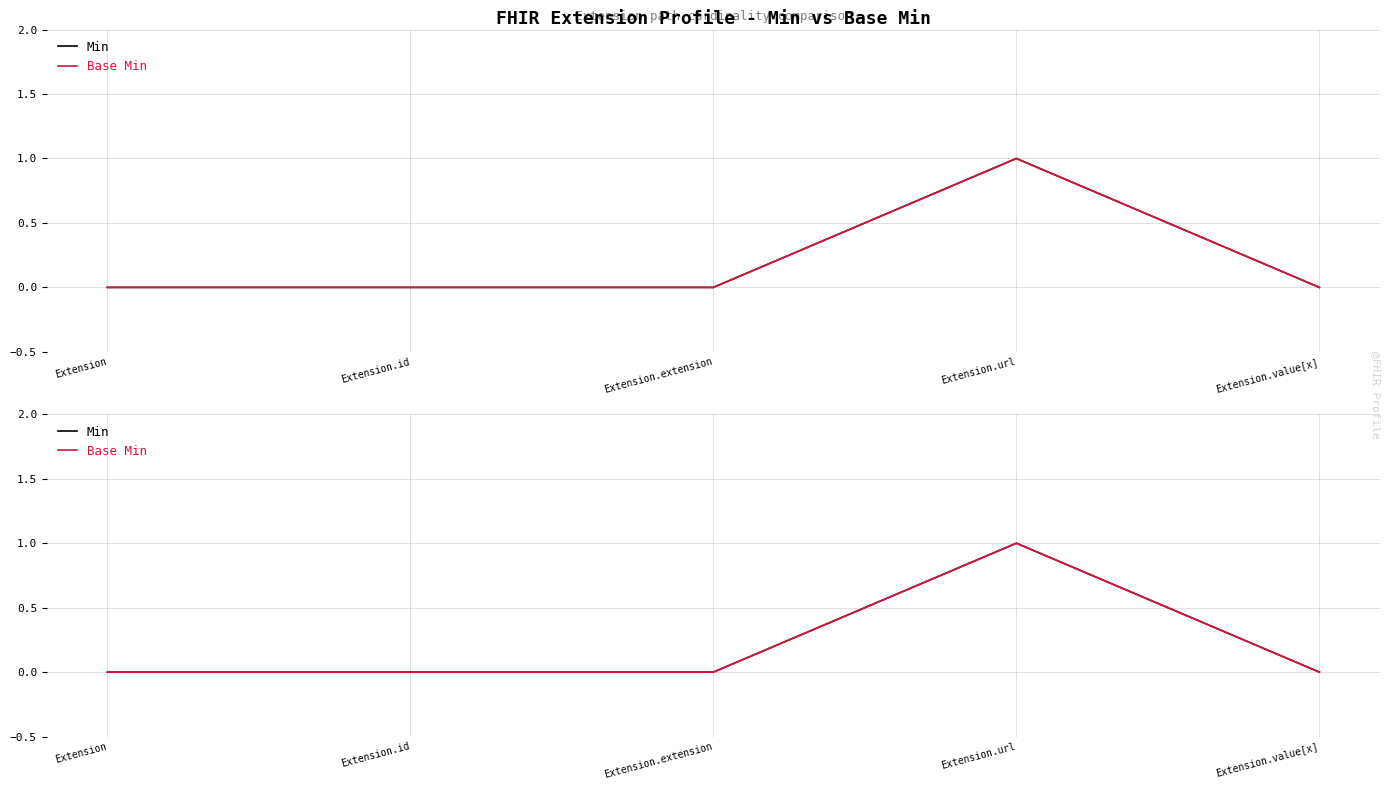

At how many categories does at least one series exceed 0?

1